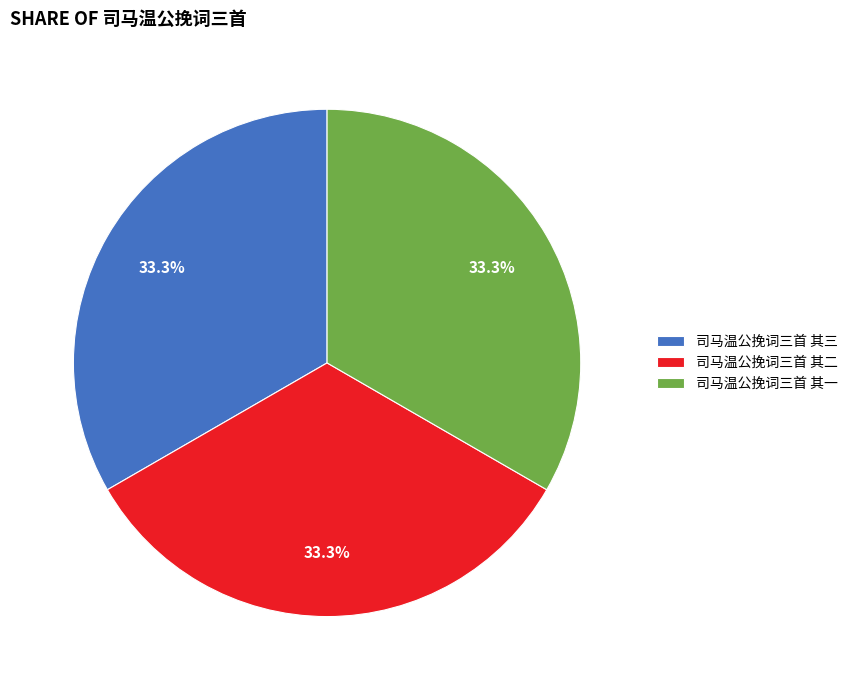

Count the number of slices in the pie.

3